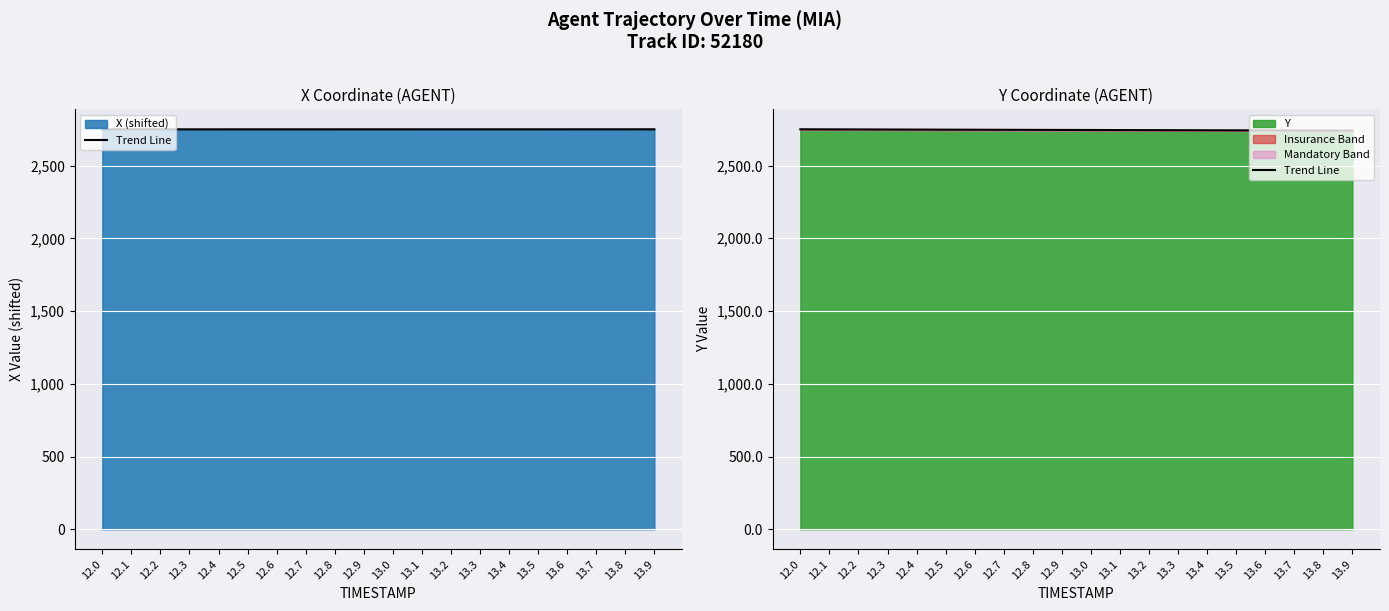

What is the label of the 1st point from the left?

12.0